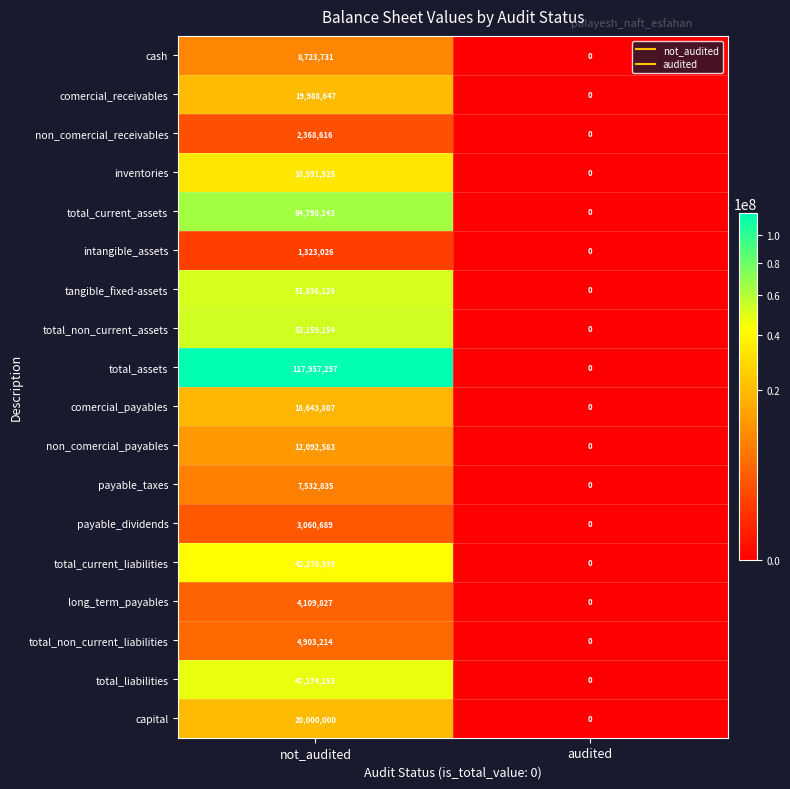

At which category is the sum across all series the highest?

not_audited